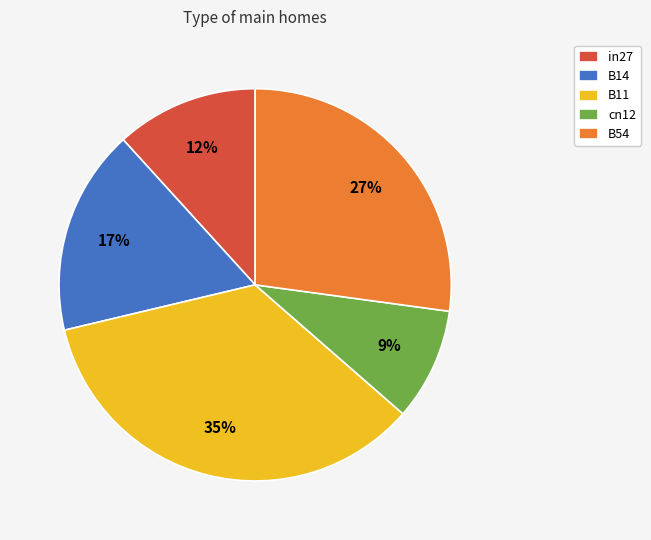

What percentage is the cn12 slice, to the nearest percent?

9%